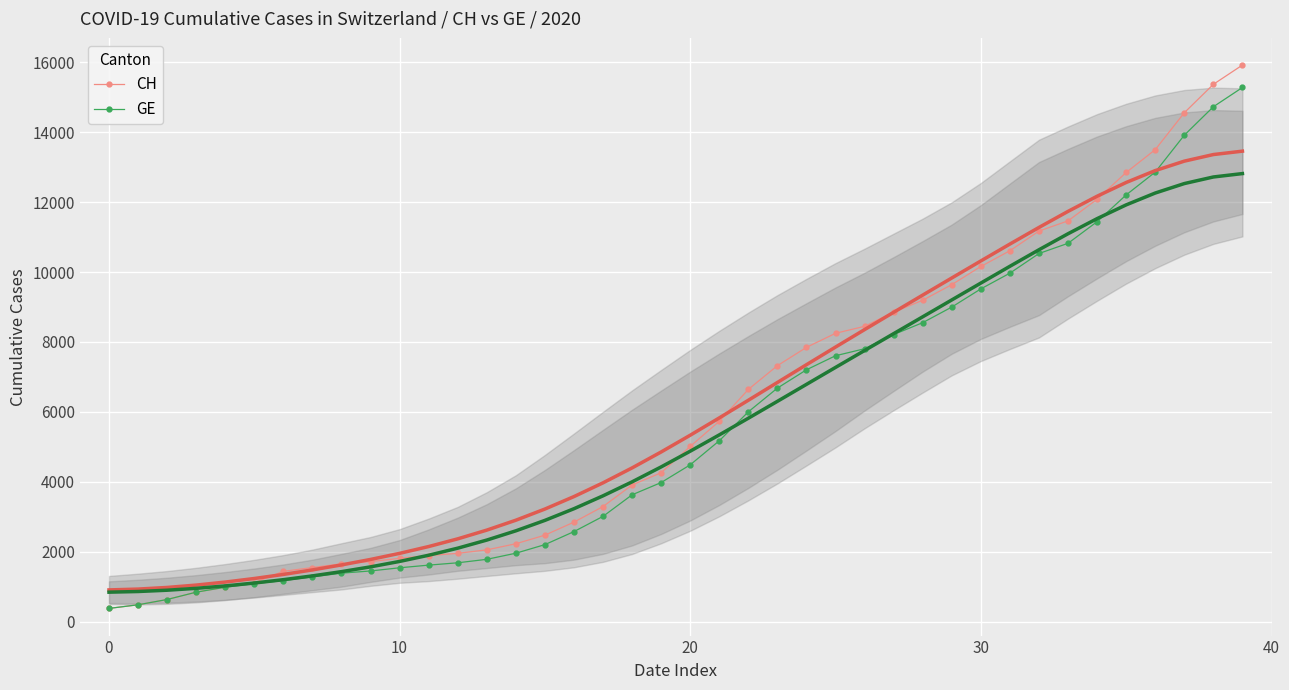

At which category is the sum across all series the highest?

39